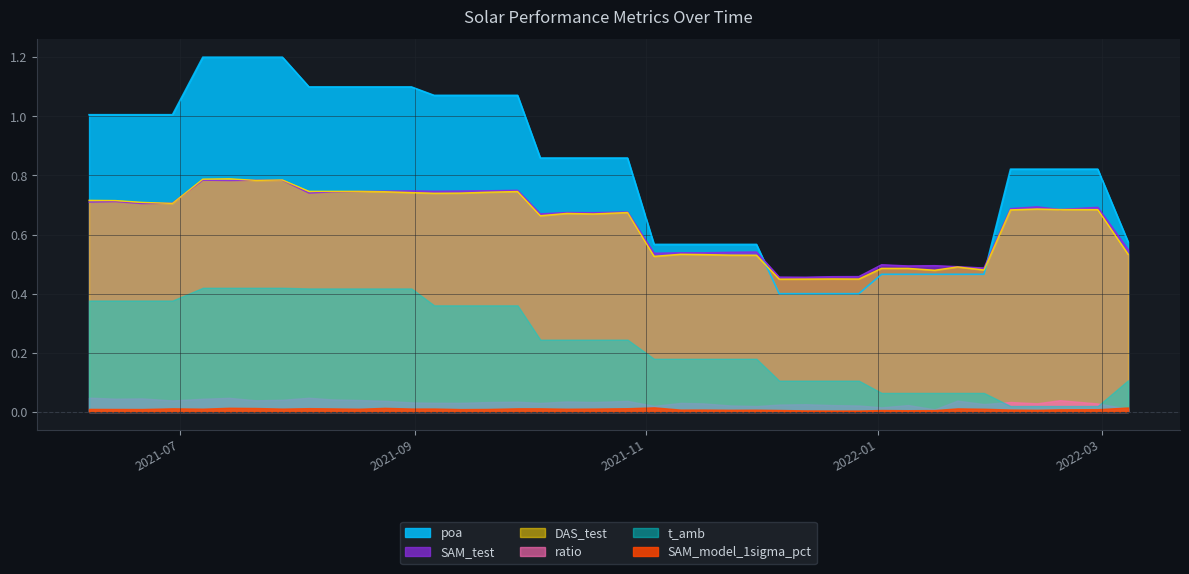

The value of DAS_test at 2022-01-02 is 0.7. True or false?

False